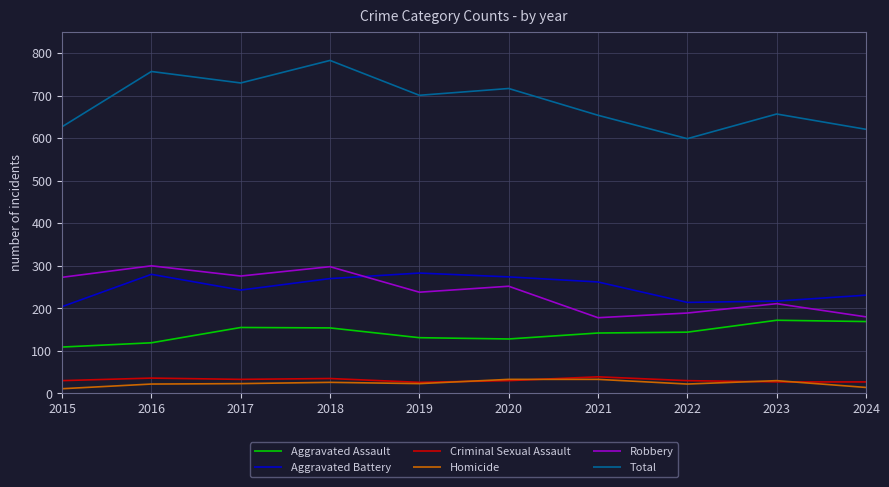

At which category does Robbery reach its first local peak?

2016